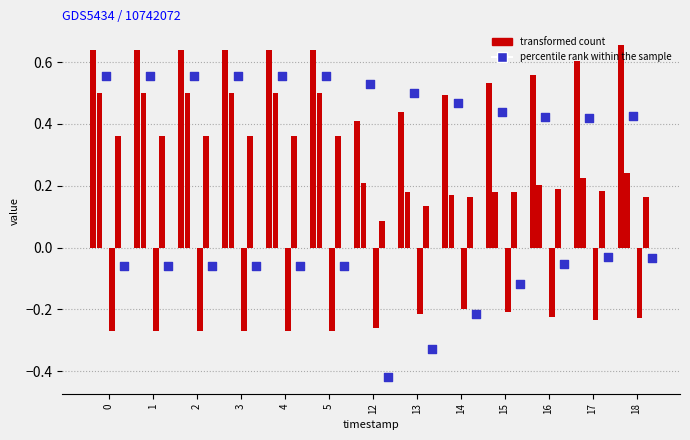

What is the total value across all series at 12?

0.6